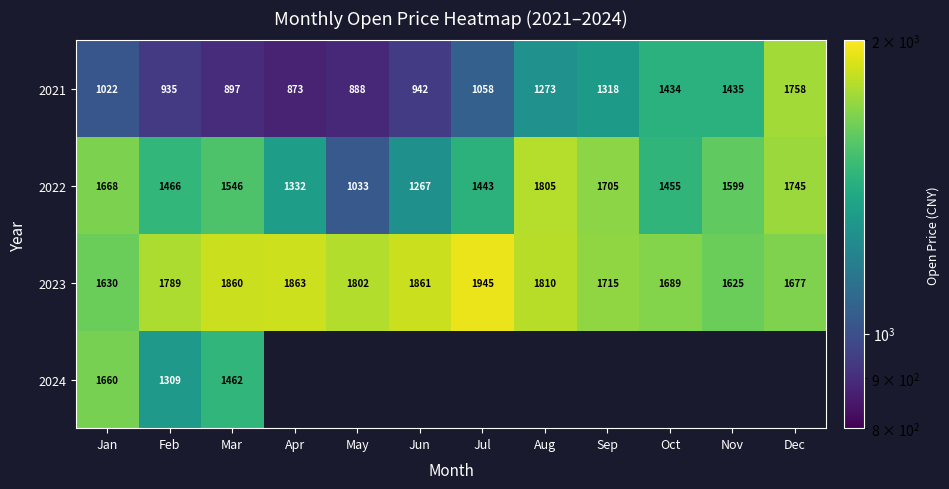

List the labels in order of 2022 value, largest first.

Aug, Dec, Sep, Jan, Nov, Mar, Feb, Oct, Jul, Apr, Jun, May